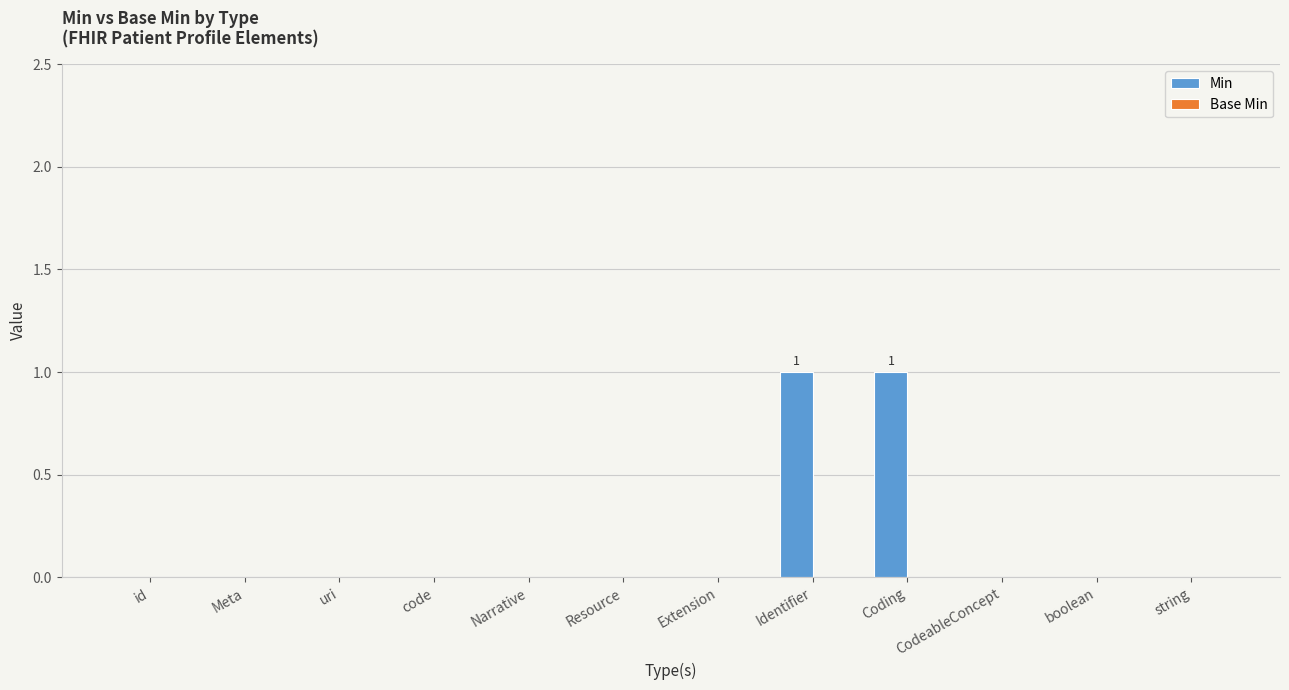

How many data points does each series have?

12